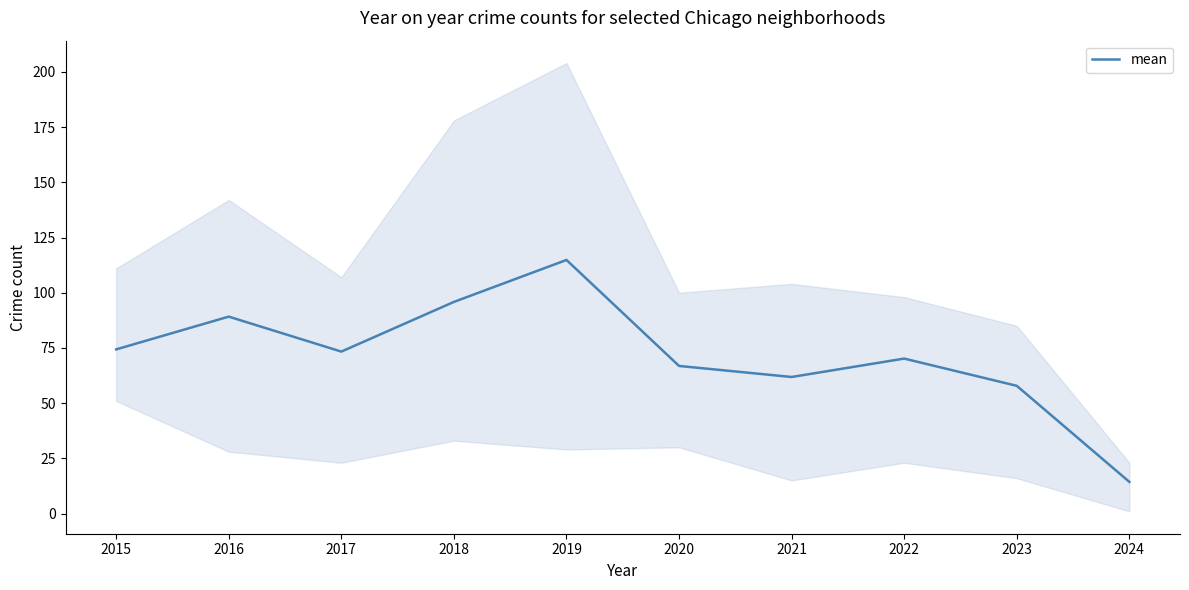

How many distinct data groups are displayed?

1